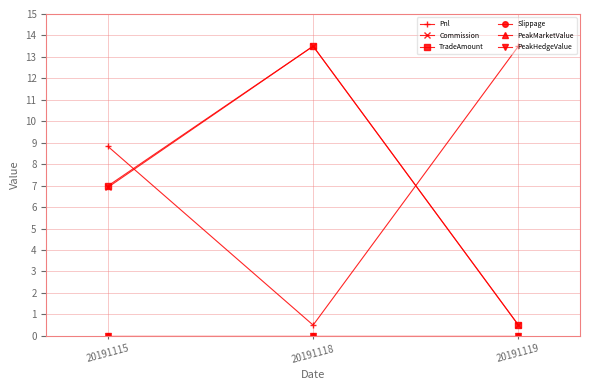

Between 20191115 and 20191118, which series saw the biggest shift?

Pnl